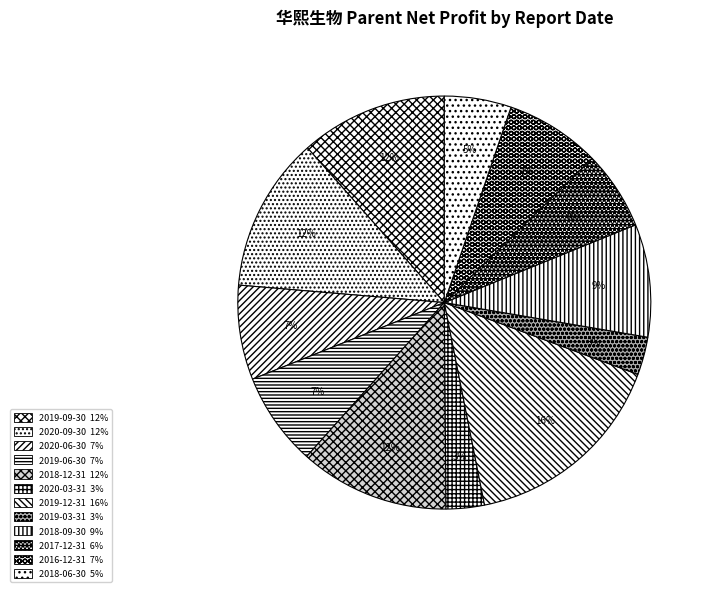

Which category has the smallest portion of the pie?

2019-03-31